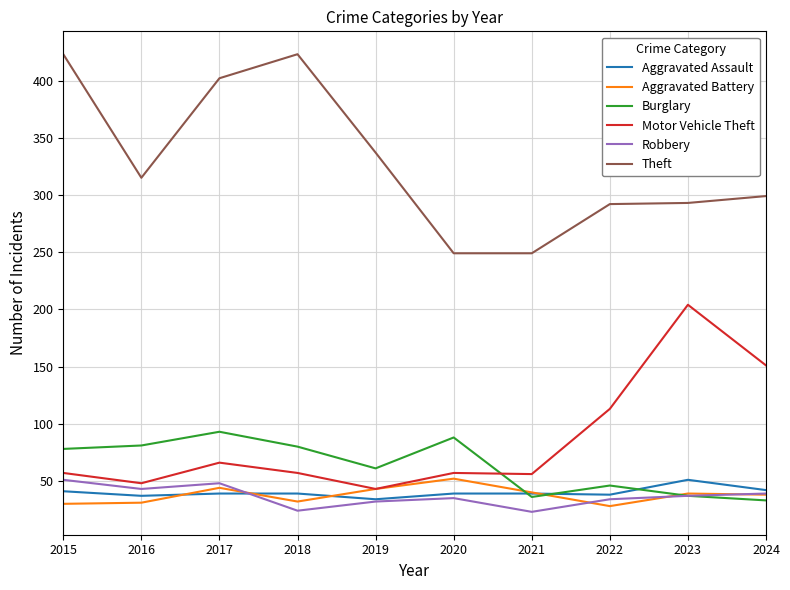

The value of Aggravated Battery at 2016 is 56. True or false?

False